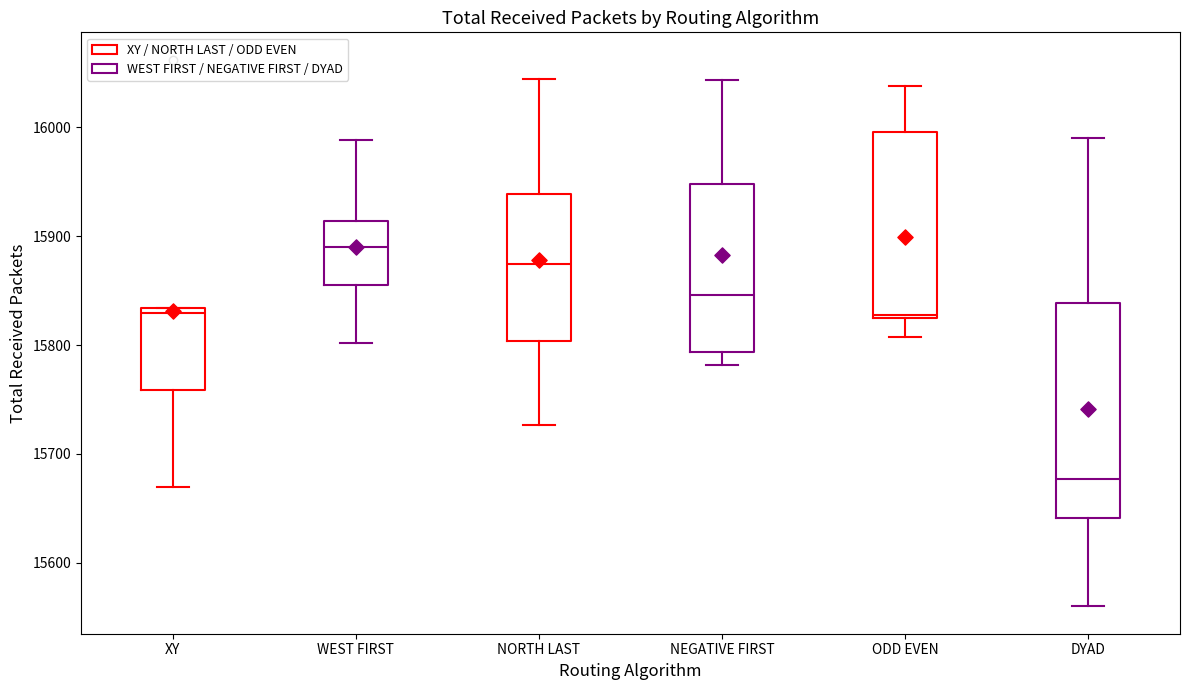

Comparing the boxes themselves (not the whiskers), which one is the tallest?

DYAD